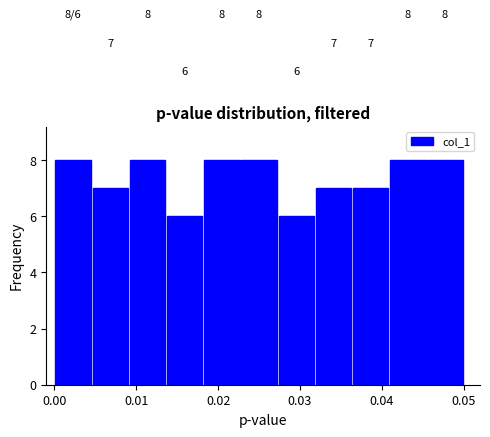

Reading left to right, transcribe this chart: for each bar, give the range it covers on the x-axis and its height. The bar edges are not printed on the chart, so give them approximately, as read against the axis.

0.000 to 0.005: 8
0.005 to 0.009: 7
0.009 to 0.014: 8
0.014 to 0.018: 6
0.018 to 0.023: 8
0.023 to 0.027: 8
0.027 to 0.032: 6
0.032 to 0.036: 7
0.036 to 0.041: 7
0.041 to 0.045: 8
0.045 to 0.050: 8